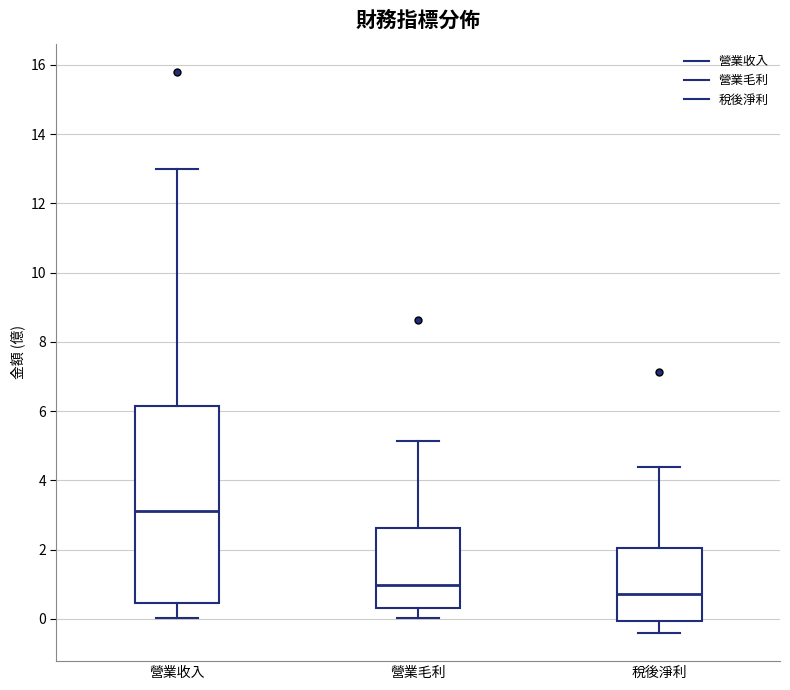

Where is the lower edge of the box for 稅後淨利 on the y-axis? The values are not printed on the chart, so give them approximately, as read against the axis.

0.0